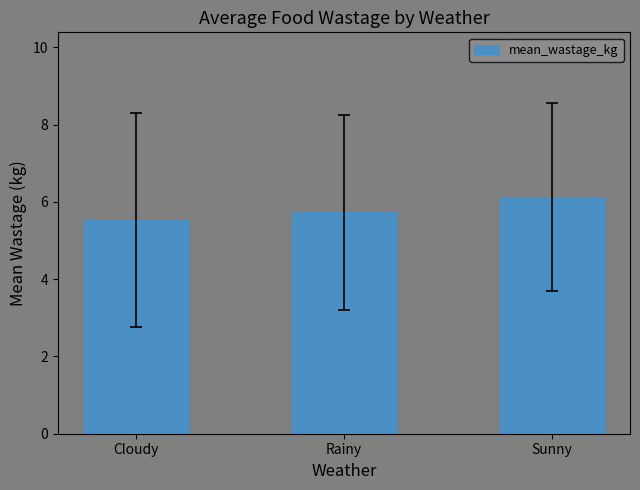

What position from the right is Cloudy?

3